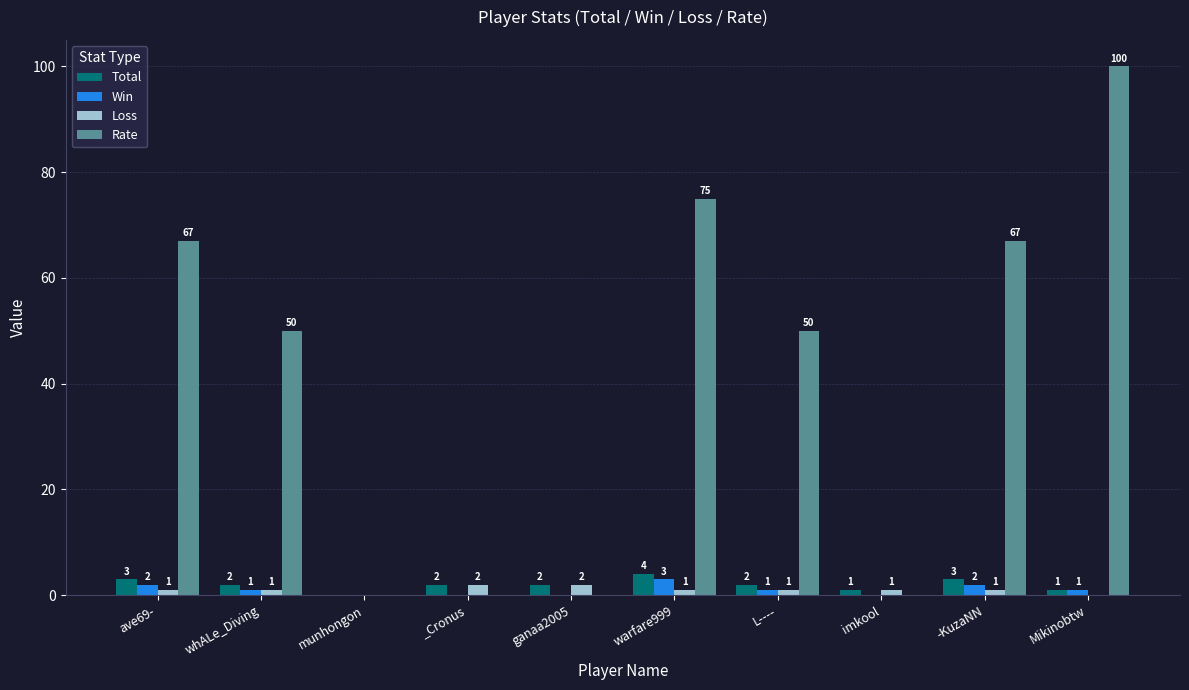

Reading left to right, extract all data points from this chart.

Total: 3	2	0	2	2	4	2	1	3	1
Win: 2	1	0	0	0	3	1	0	2	1
Loss: 1	1	0	2	2	1	1	1	1	0
Rate: 67	50	0	0	0	75	50	0	67	100